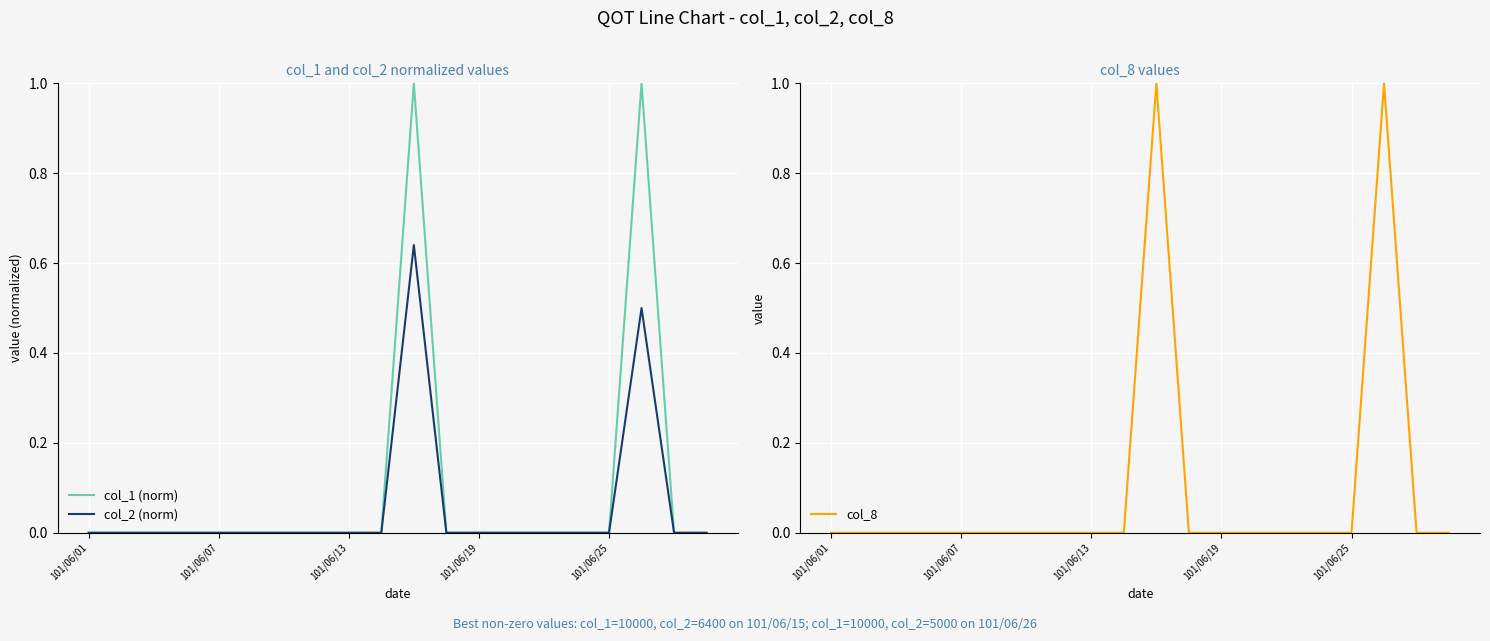

At which label is col_1 (norm) closest to 0?

101/06/01